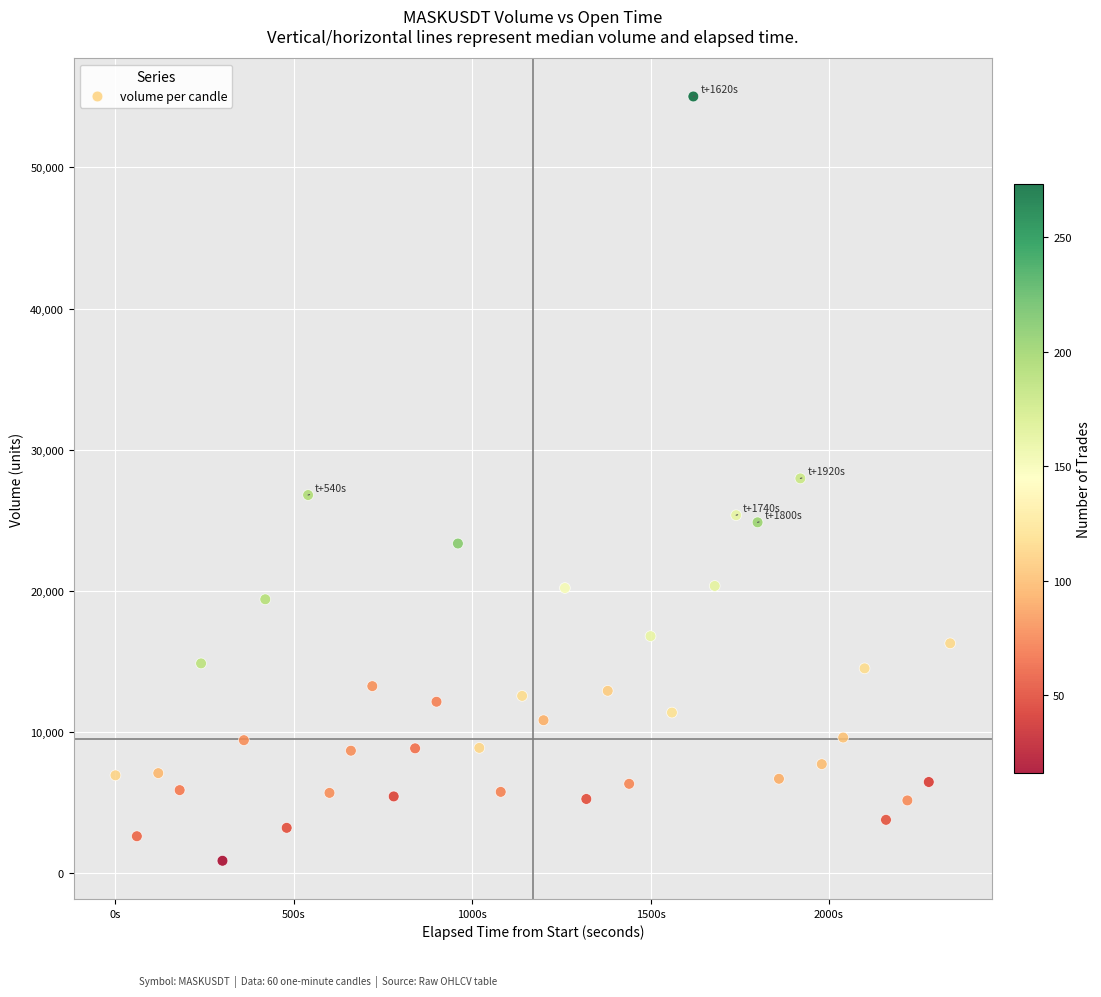

What is the range of Y values (max minus min)?

54136